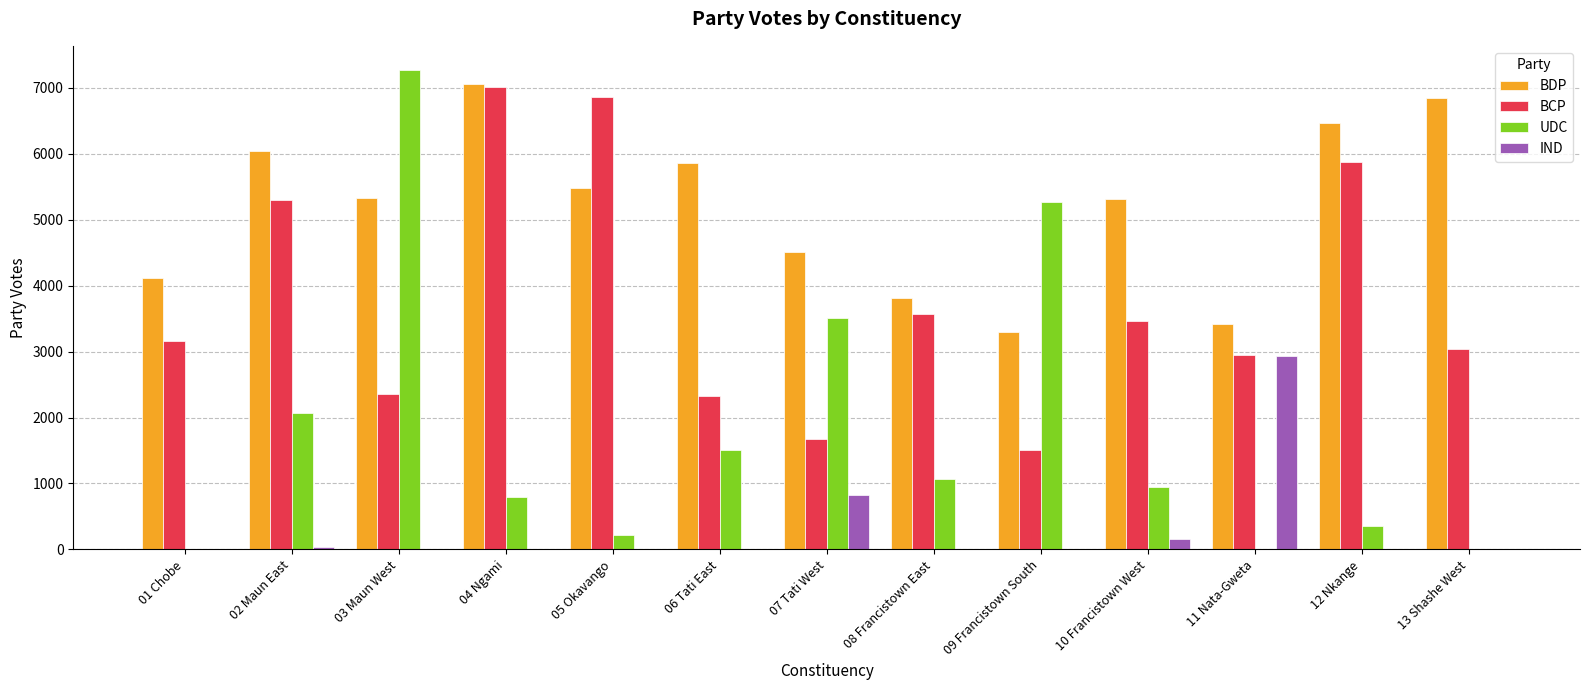

How many data points does each series have?

13